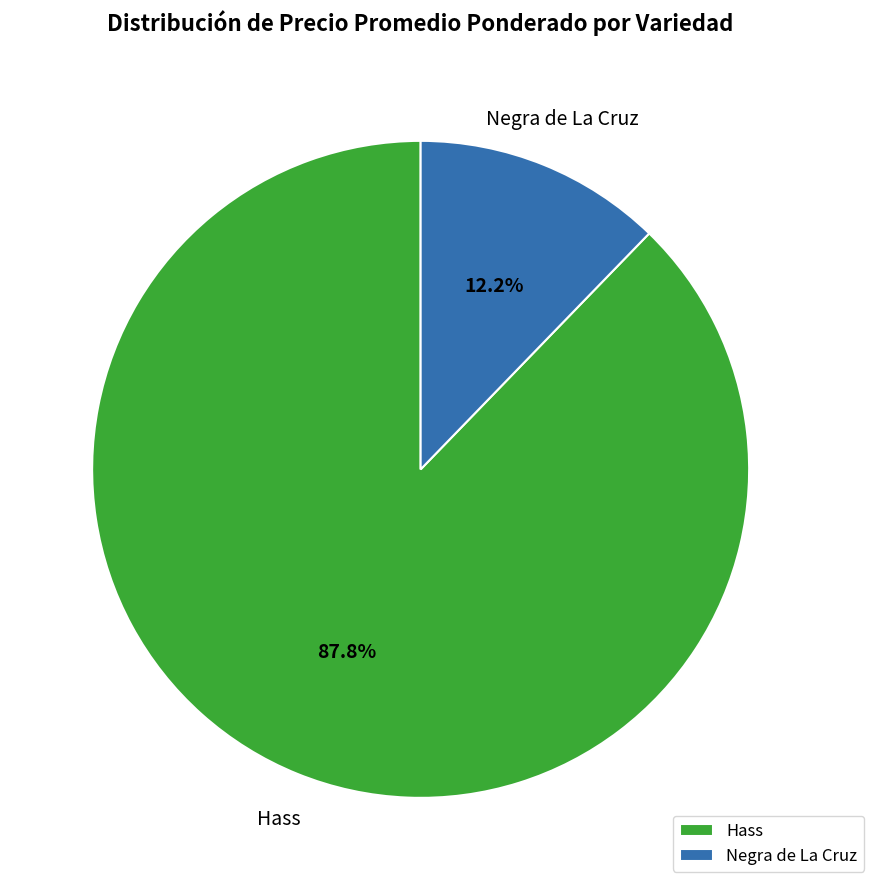

Rank the categories by value from lowest to highest.

Negra de La Cruz, Hass